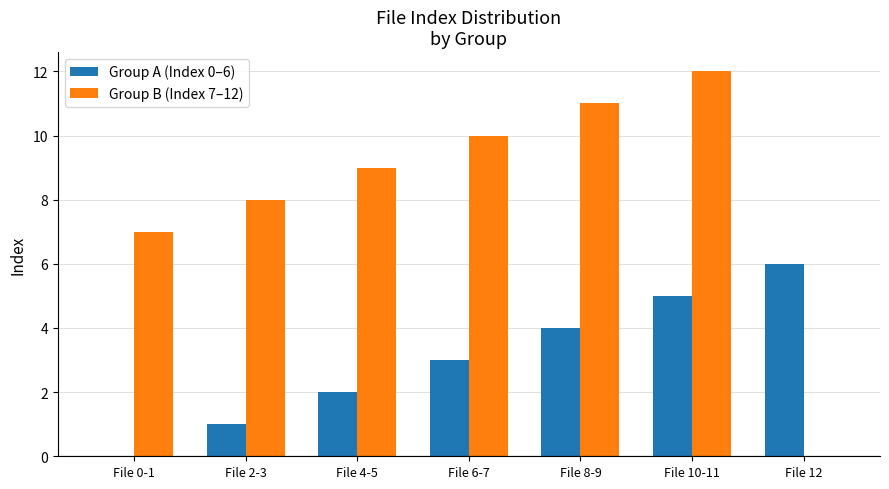

Reading left to right, extract all data points from this chart.

Group A (Index 0–6): File 0-1=0	File 2-3=1	File 4-5=2	File 6-7=3	File 8-9=4	File 10-11=5	File 12=6
Group B (Index 7–12): File 0-1=7	File 2-3=8	File 4-5=9	File 6-7=10	File 8-9=11	File 10-11=12	File 12=0